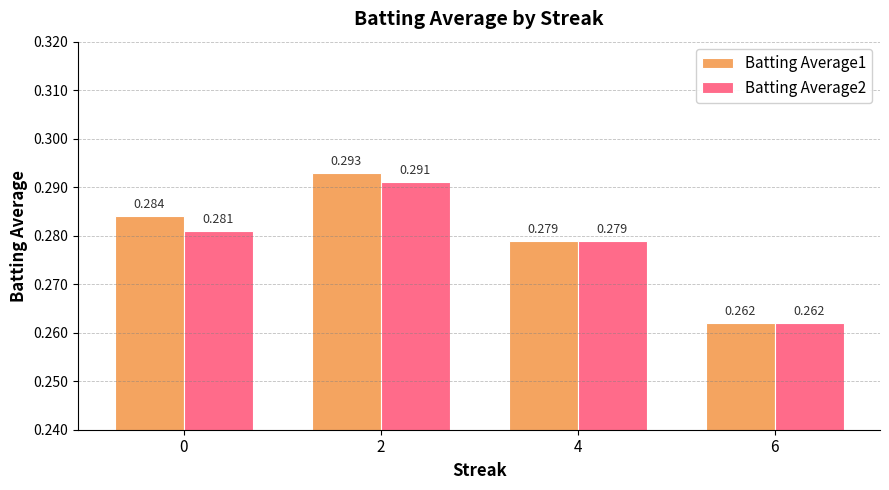

Between 0 and 2, which series saw the biggest shift?

Batting Average2